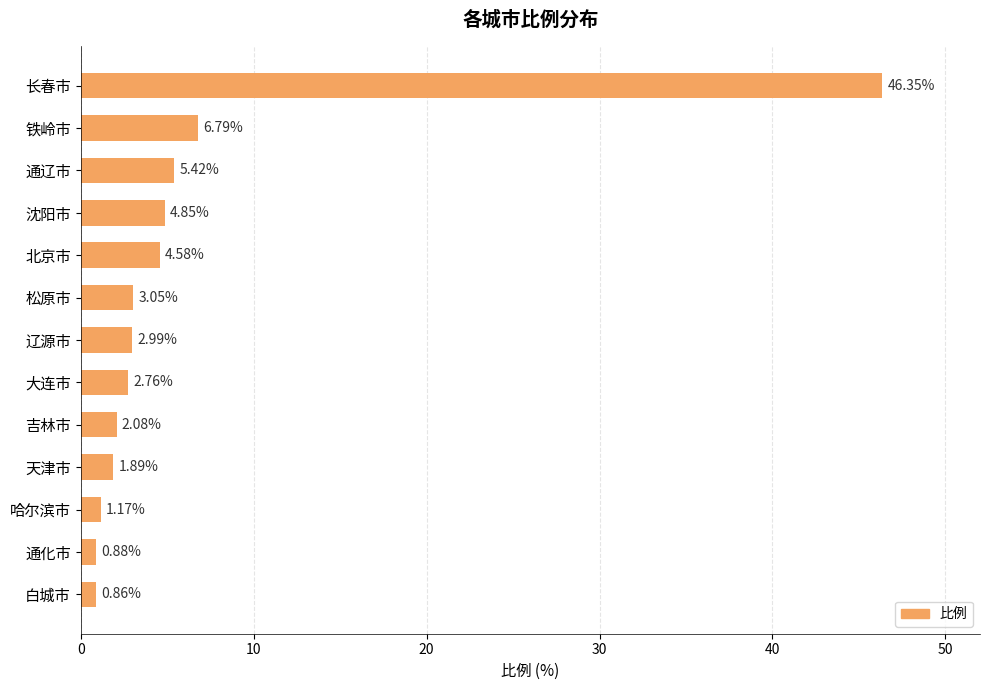

Between 松原市 and 哈尔滨市, which is larger?

松原市